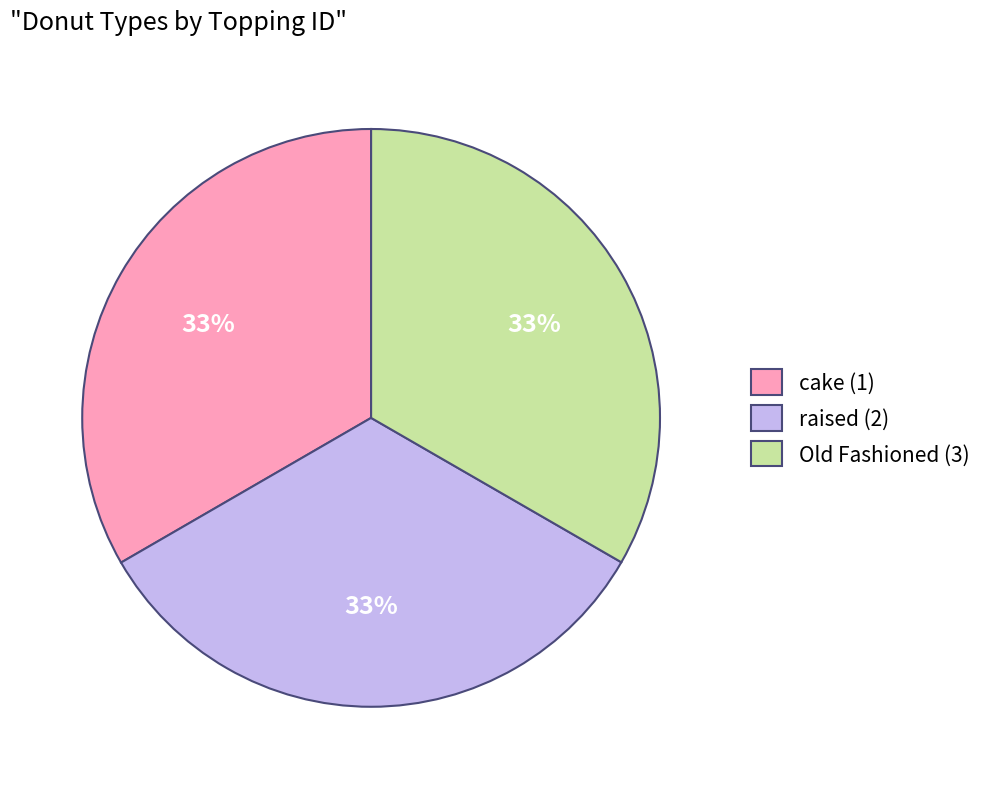

Does cake (1) account for over 50% of the chart?

No